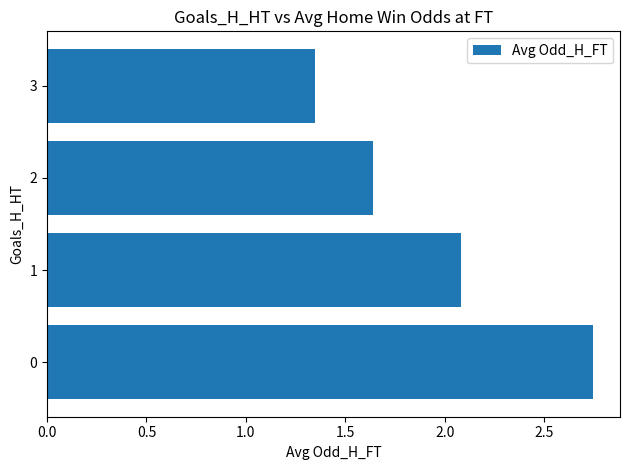

What is the sum of all values?

7.8